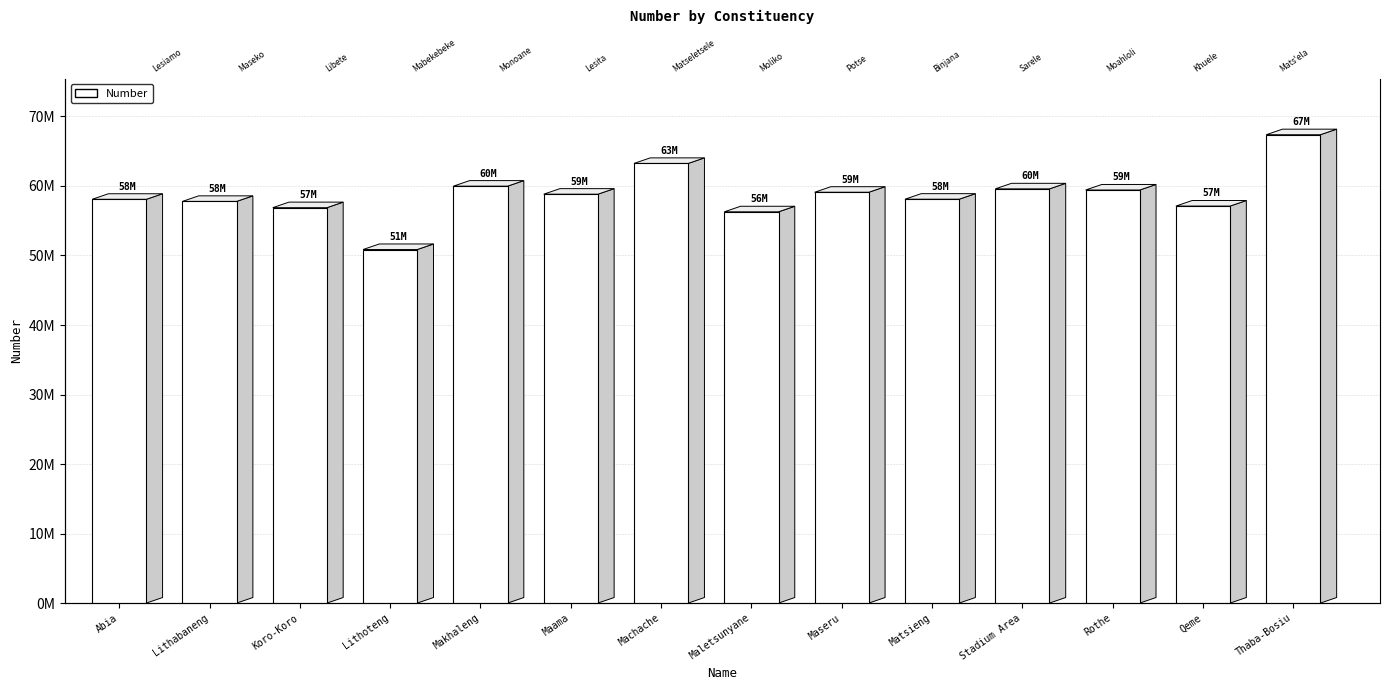

How many bars are there in total?

14